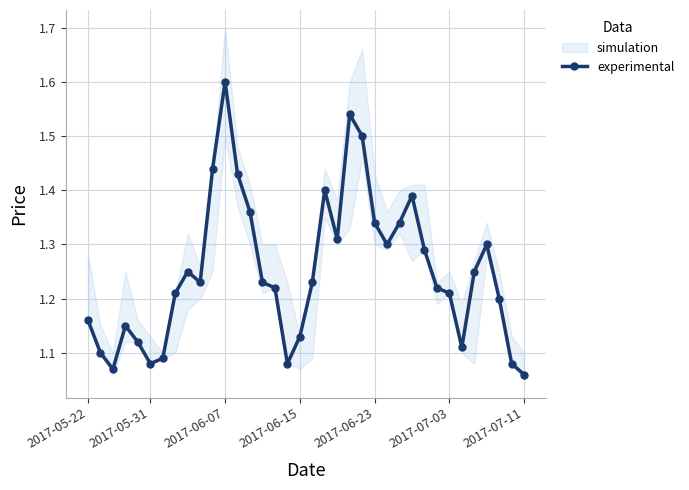

How many interior local peaks (higher than both neighbors) does the data have?

7